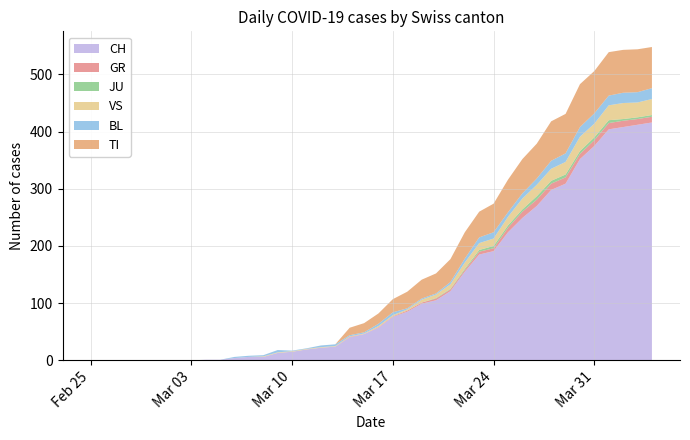

Reading left to right, what are all the values shown in this chart?

CH: 0=0	1=0	2=0	3=0	4=0	5=0	6=0	7=0	8=1	9=1	10=4	11=6	12=6	13=13	14=15	15=19	16=22	17=24	18=40	19=46	20=57	21=76	22=85	23=99	24=105	25=121	26=155	27=185	28=191	29=224	30=249	31=270	32=298	33=309	34=352	35=375	36=404	37=408	38=412	39=416
GR: 0=0	1=0	2=0	3=0	4=0	5=0	6=0	7=0	8=0	9=0	10=0	11=0	12=0	13=0	14=0	15=0	16=0	17=0	18=1	19=0	20=1	21=1	22=2	23=2	24=3	25=3	26=3	27=5	28=5	29=8	30=11	31=11	32=11	33=11	34=9	35=10	36=11	37=11	38=10	39=10
JU: 0=0	1=0	2=0	3=0	4=0	5=0	6=0	7=0	8=0	9=0	10=0	11=0	12=0	13=0	14=0	15=0	16=0	17=0	18=0	19=0	20=0	21=0	22=0	23=0	24=1	25=1	26=2	27=3	28=4	29=4	30=4	31=6	32=5	33=5	34=5	35=5	36=5	37=3	38=3	39=3
VS: 0=0	1=0	2=0	3=0	4=0	5=0	6=0	7=0	8=0	9=0	10=0	11=0	12=1	13=1	14=1	15=1	16=1	17=1	18=1	19=1	20=2	21=2	22=2	23=5	24=6	25=8	26=11	27=12	28=13	29=15	30=19	31=20	32=21	33=22	34=25	35=24	36=26	37=28	38=26	39=28
BL: 0=0	1=0	2=0	3=0	4=0	5=0	6=0	7=0	8=0	9=0	10=2	11=2	12=2	13=4	14=1	15=1	16=3	17=3	18=2	19=2	20=4	21=5	22=2	23=2	24=2	25=4	26=7	27=10	28=11	29=8	30=9	31=11	32=14	33=15	34=17	35=18	36=17	37=18	38=18	39=19
TI: 0=0	1=0	2=0	3=0	4=0	5=0	6=0	7=0	8=0	9=0	10=0	11=0	12=0	13=0	14=0	15=0	16=0	17=0	18=13	19=16	20=18	21=23	22=29	23=33	24=35	25=40	26=46	27=45	28=50	29=57	30=60	31=61	32=69	33=69	34=75	35=74	36=76	37=75	38=75	39=72